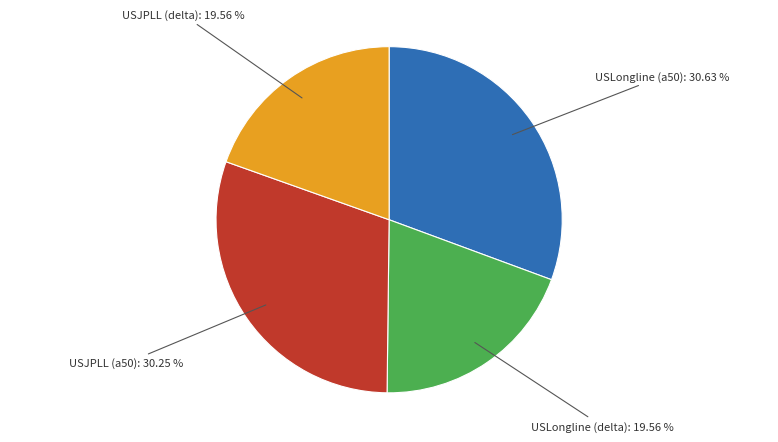

Is it true that USLongline (delta) is 20% of the pie?

True